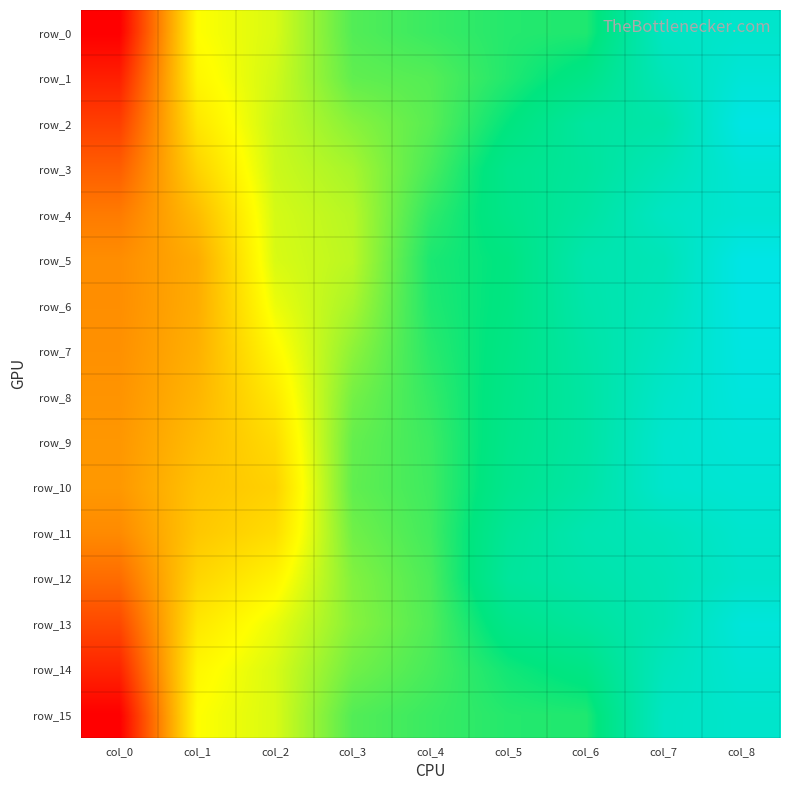

Read the row_0 value at col_6.

2.0